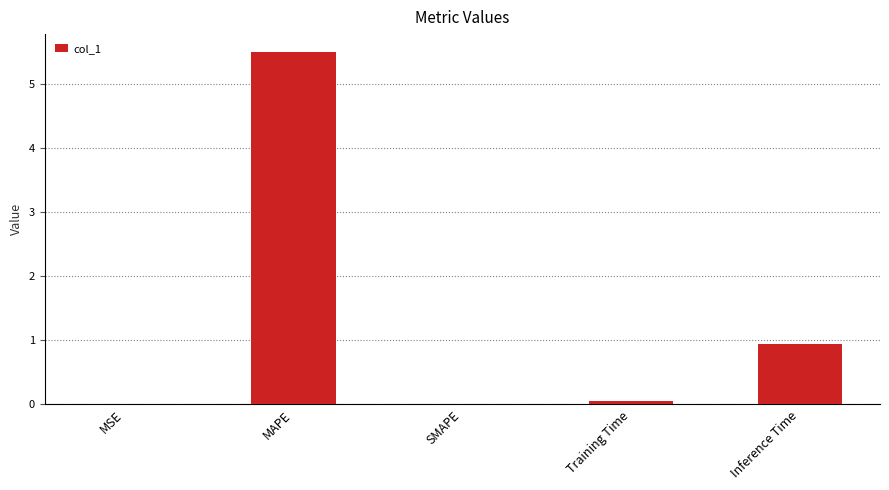

Read the value at MAPE.

5.5